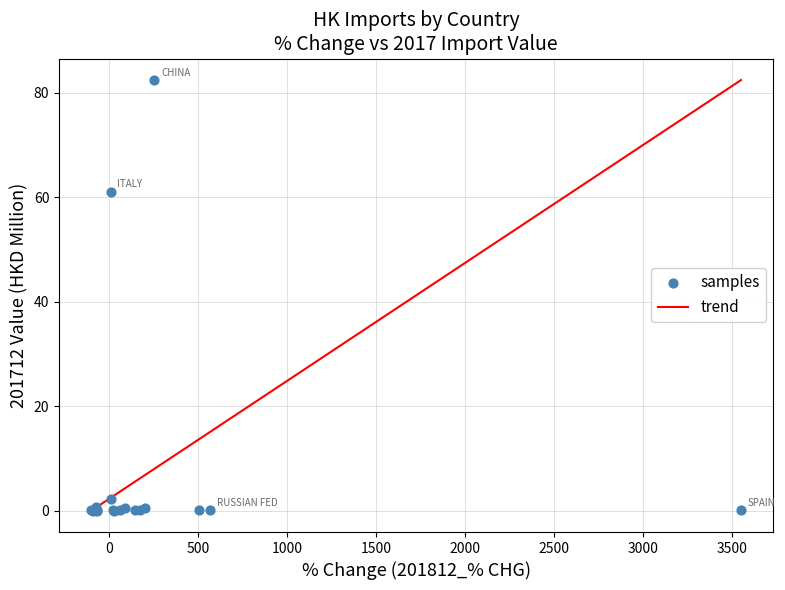

What Y value in the scatter plot is closest to 41?

61.1